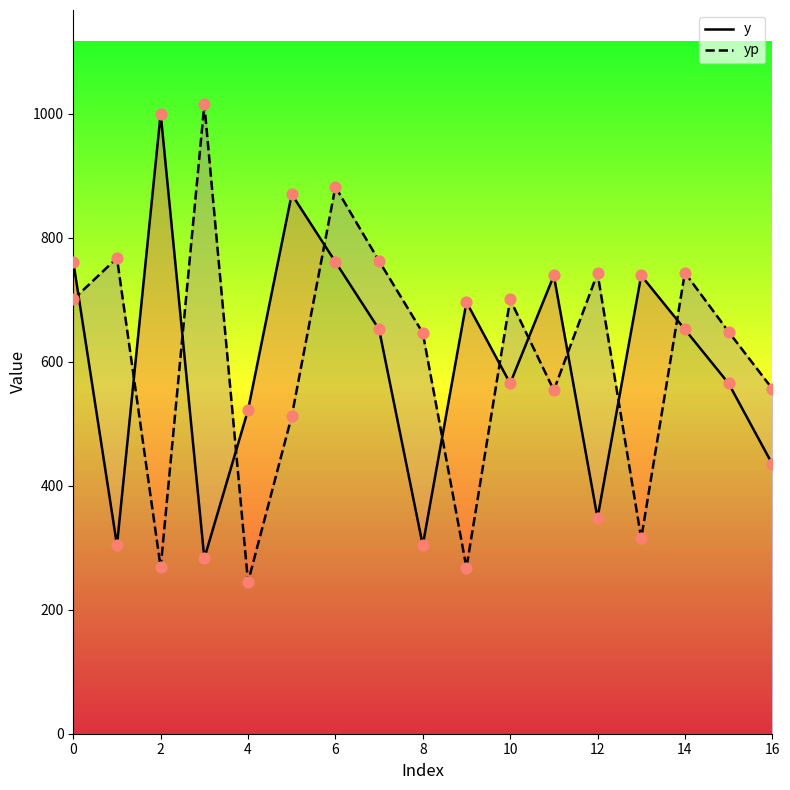

Which series reaches the minimum Y coordinate?

yp